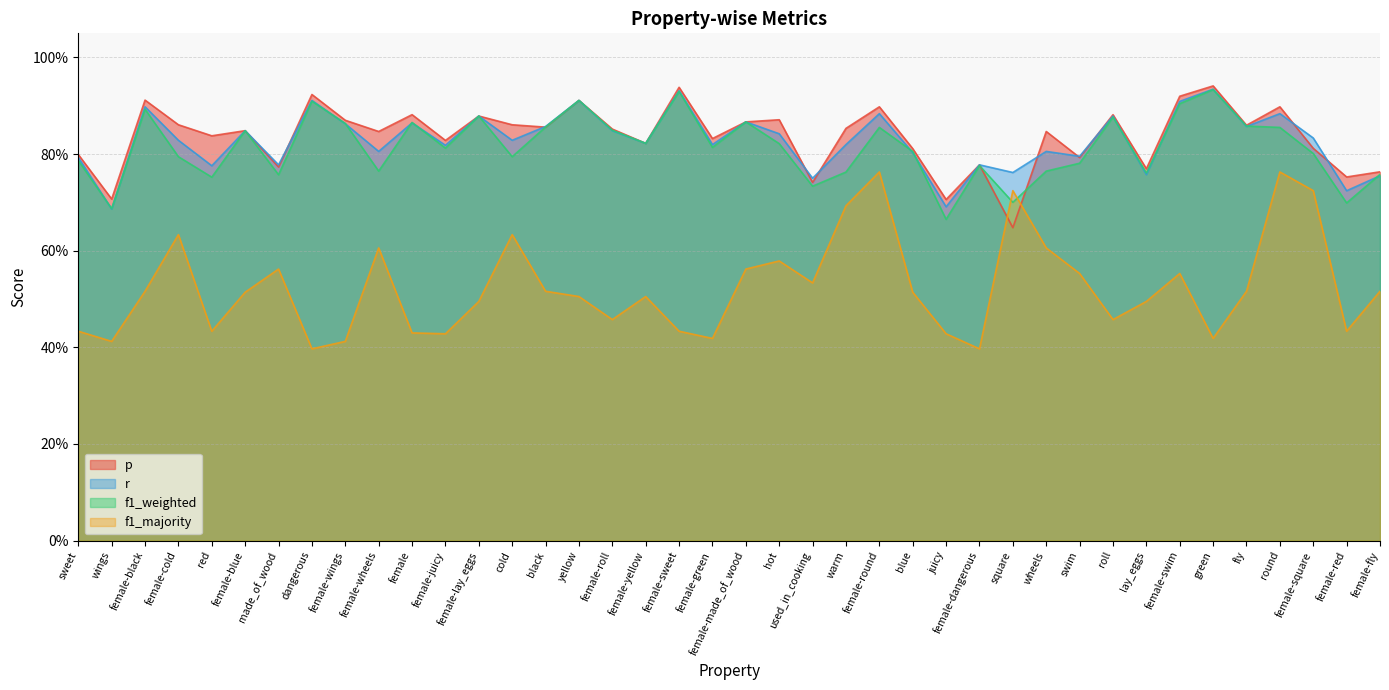

Between sweet and roll, which series saw the biggest shift?

f1_weighted